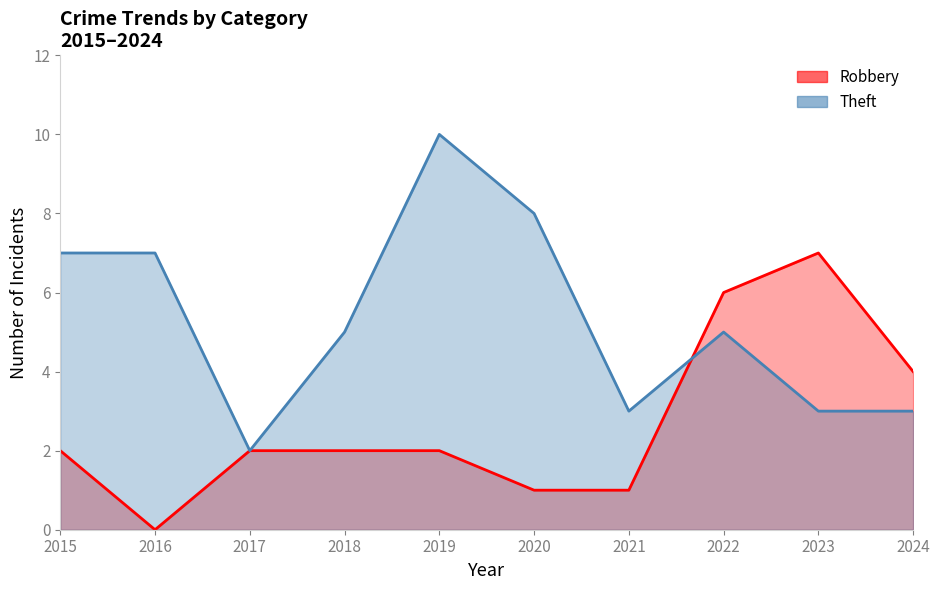

Which label corresponds to the smallest value in the chart?

2016